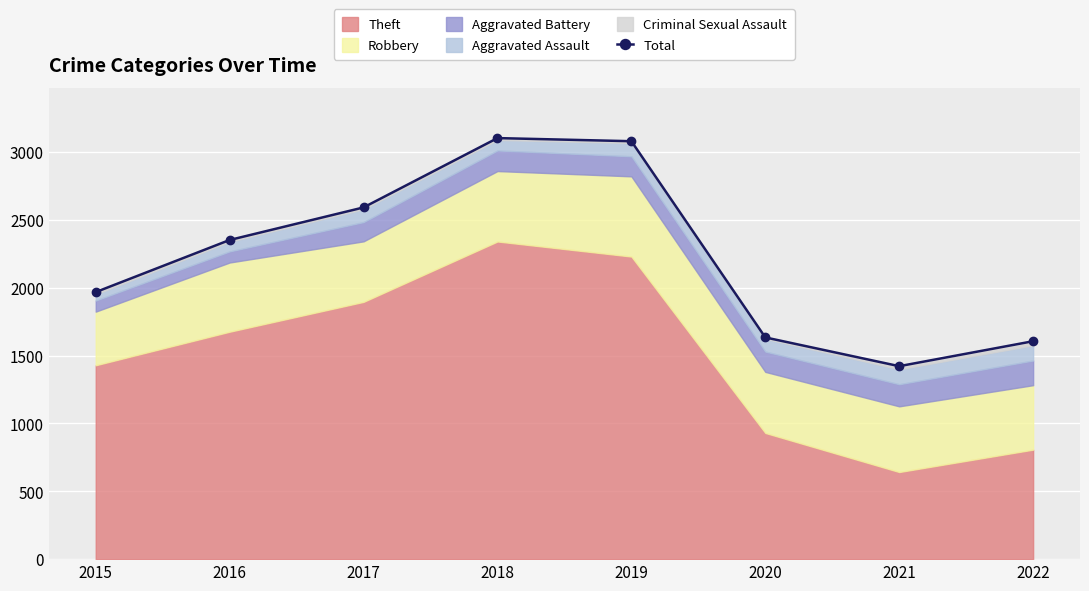

How many lines are shown in the chart?

1